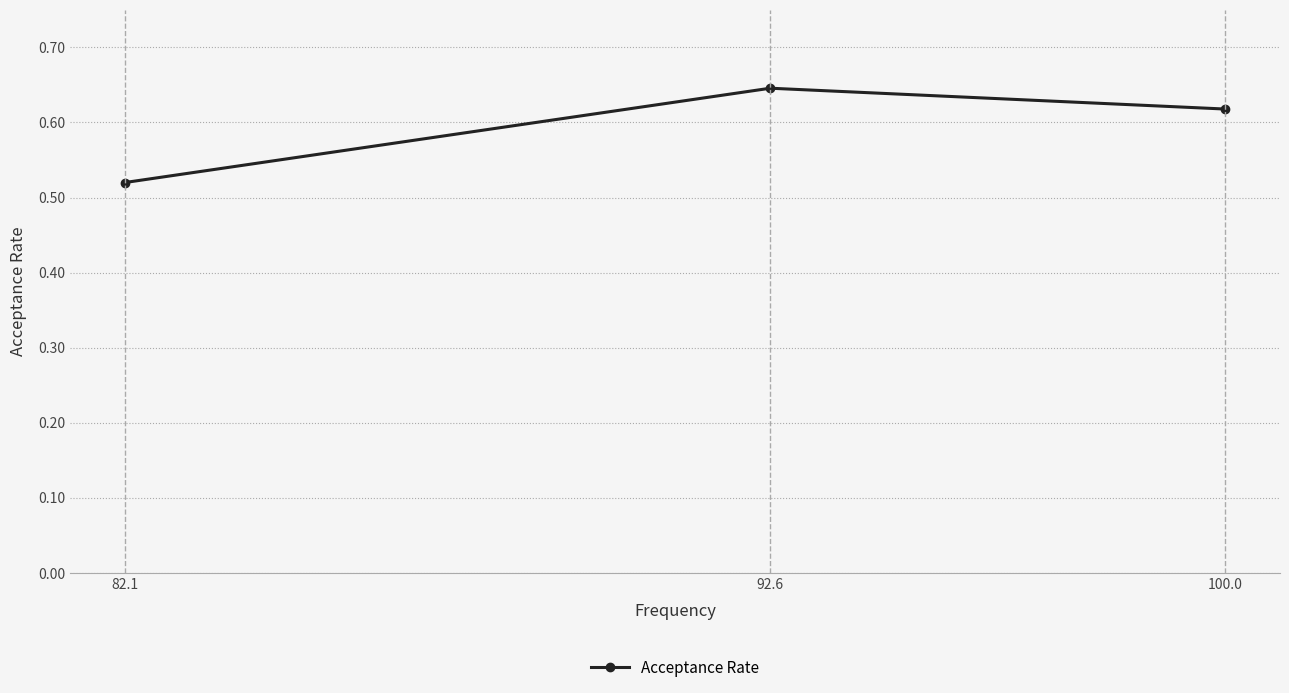

Count the values in the range 0 to 1.

3